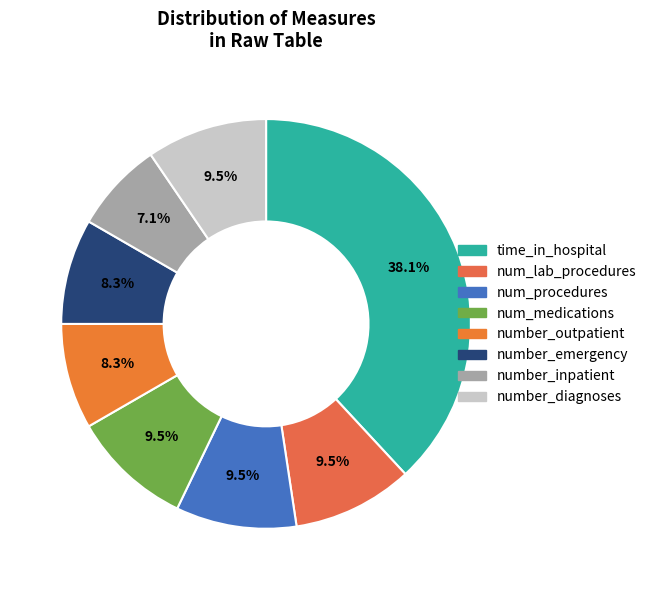

Is there a majority slice in this chart?

No